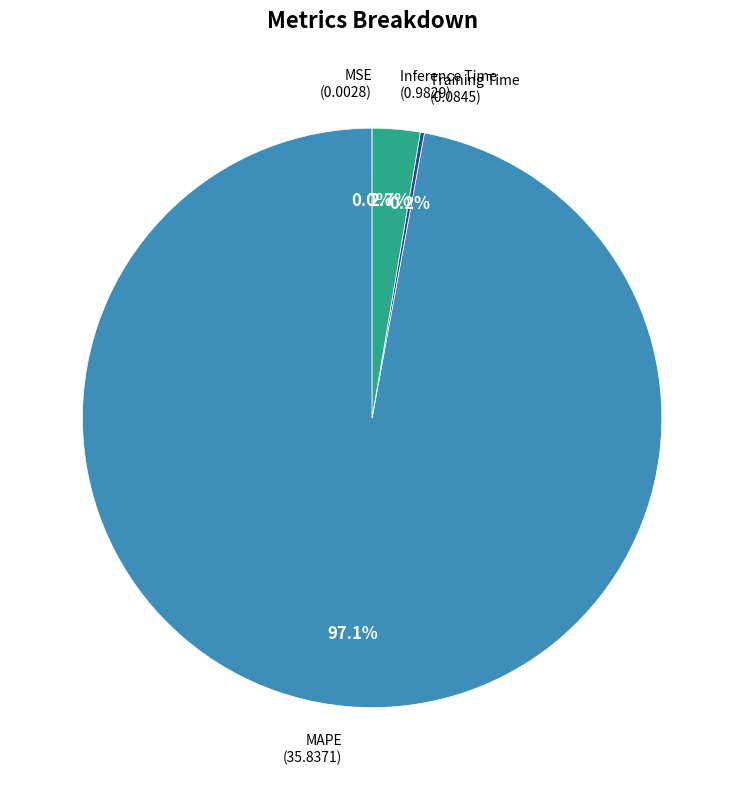

To the nearest percent, what is the average slice percentage?

25%